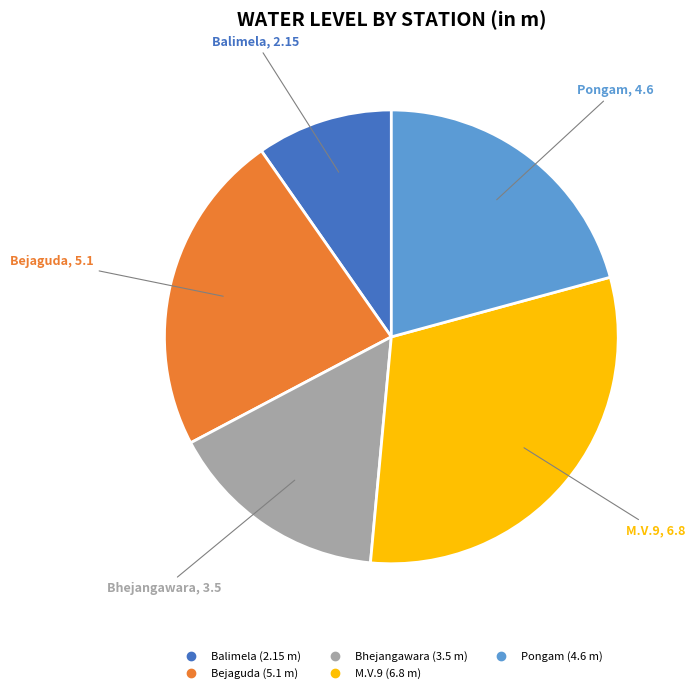

Is the sum of M.V.9 and Pongam greater than half?

Yes